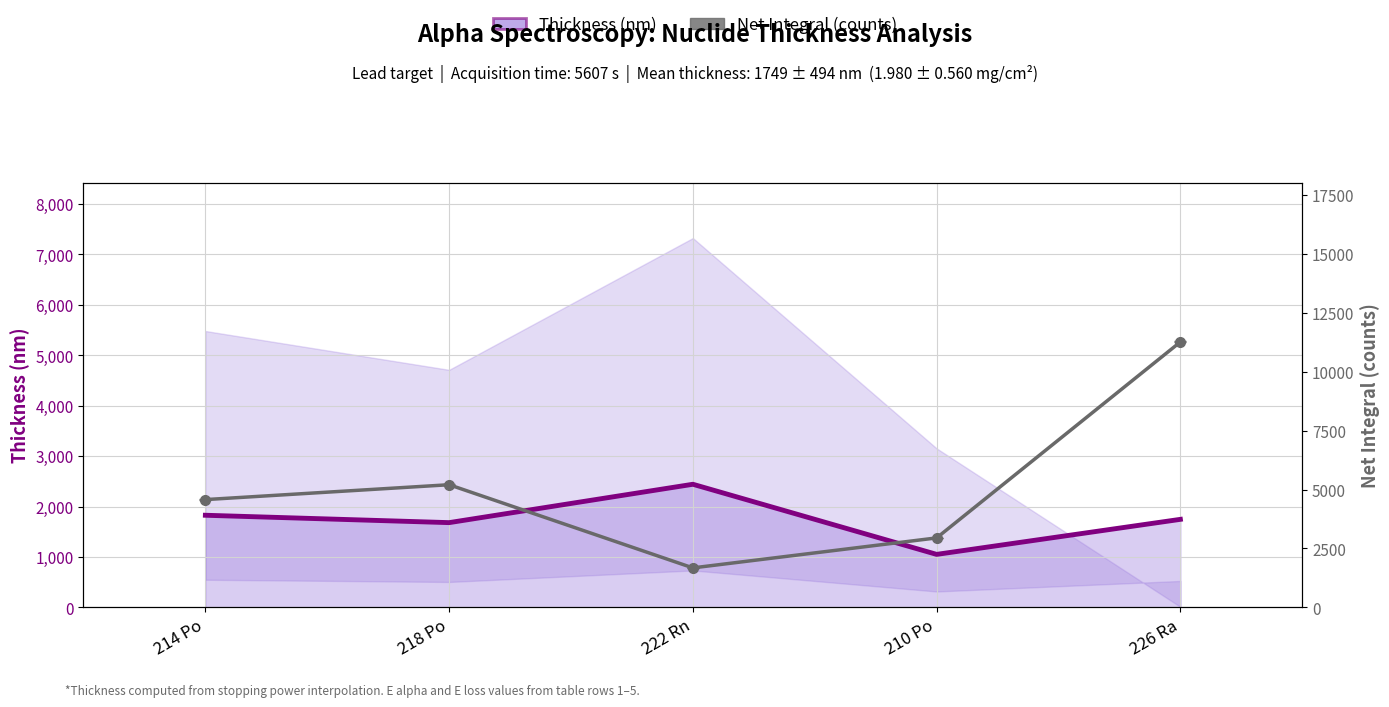

Rank the categories by value from highest to lowest.

222 Rn, 214 Po, 226 Ra, 218 Po, 210 Po